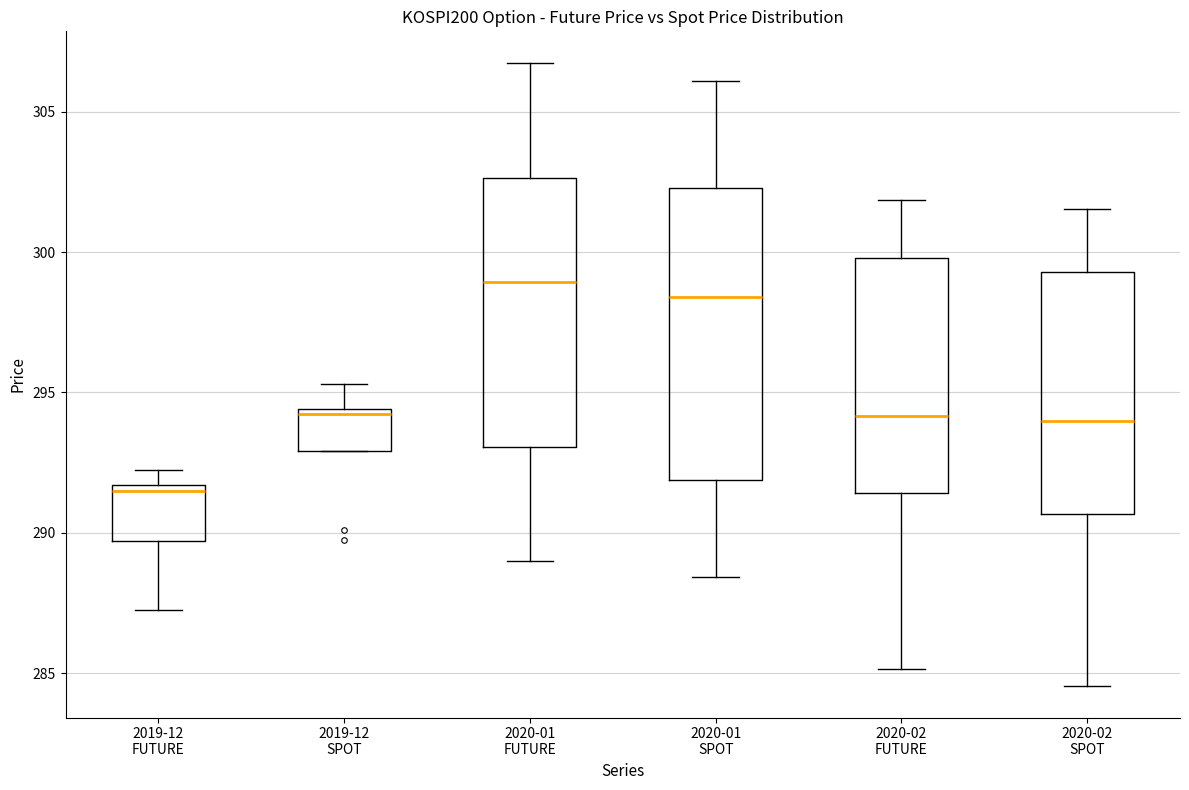

Reading left to right, read every box against the y-axis: the position of its median line, the range the box covers, and the ends of its whiskers. The values are not printed on the chart, so give them approximately, as read against the axis.

2019-12 FUTURE: median 291.5 (just below the box's upper edge), box 289.5 to 291.5, whiskers 287.5 to 292.5
2019-12 SPOT: median 294.0, box 293.0 to 294.5, whiskers 293.0 to 295.5
2020-01 FUTURE: median 299.0, box 293.0 to 302.5, whiskers 289.0 to 307.0
2020-01 SPOT: median 298.5, box 292.0 to 302.5, whiskers 288.5 to 306.0
2020-02 FUTURE: median 294.0, box 291.5 to 300.0, whiskers 285.0 to 302.0
2020-02 SPOT: median 294.0, box 290.5 to 299.5, whiskers 284.5 to 301.5